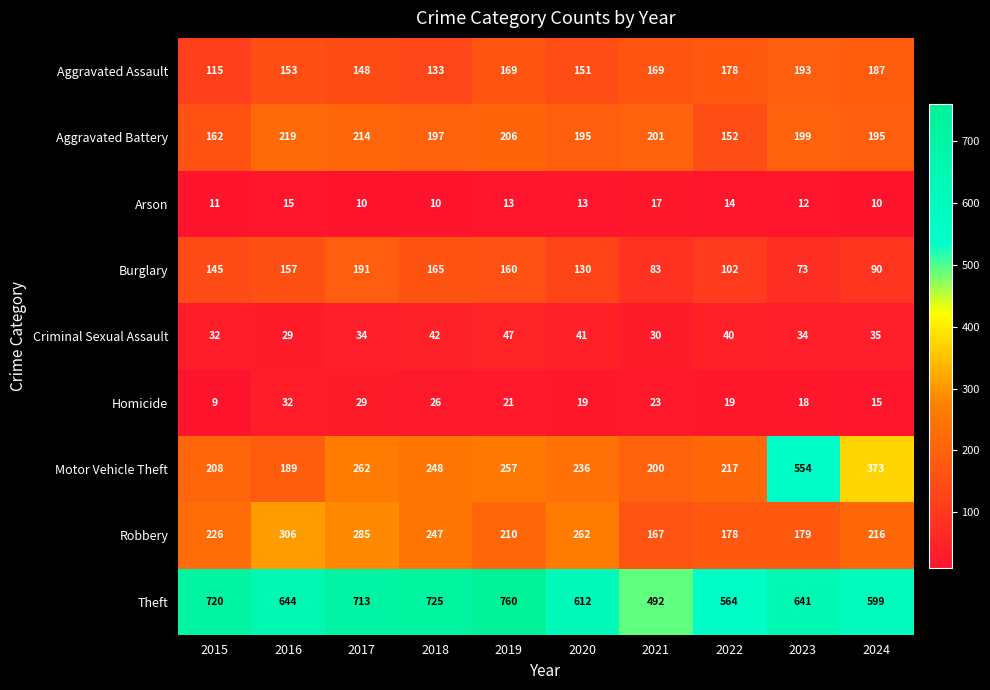

What is the total value across all series at 2023?

1903